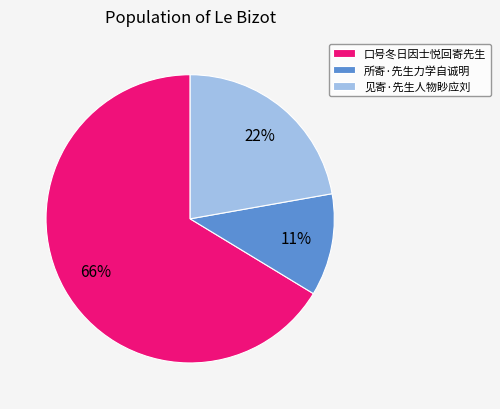

The 见寄·先生人物眇应刘 slice represents 22% of the pie. True or false?

True